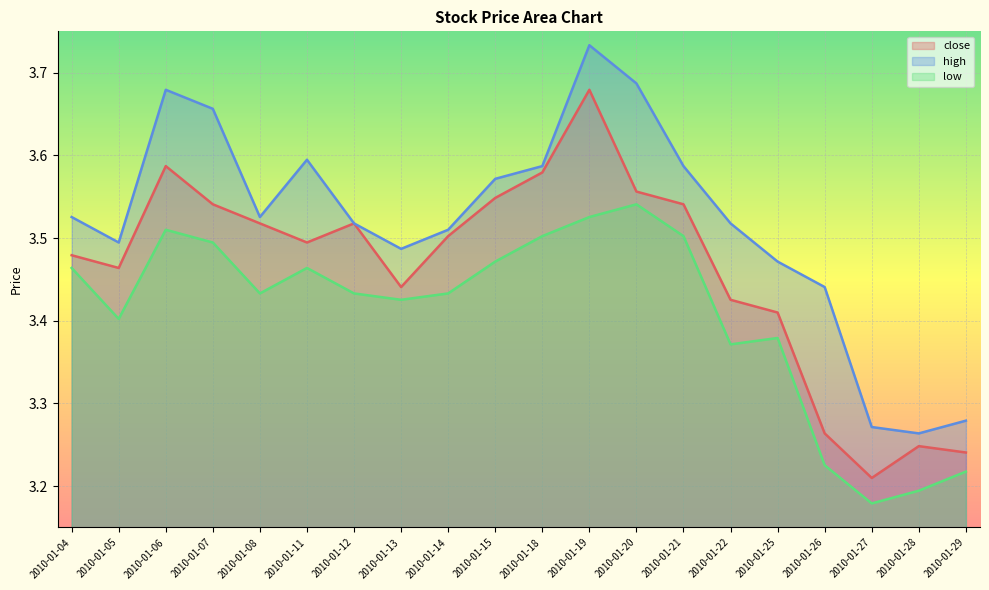

True or false: low has a value of 5.4 at 2010-01-08.

False